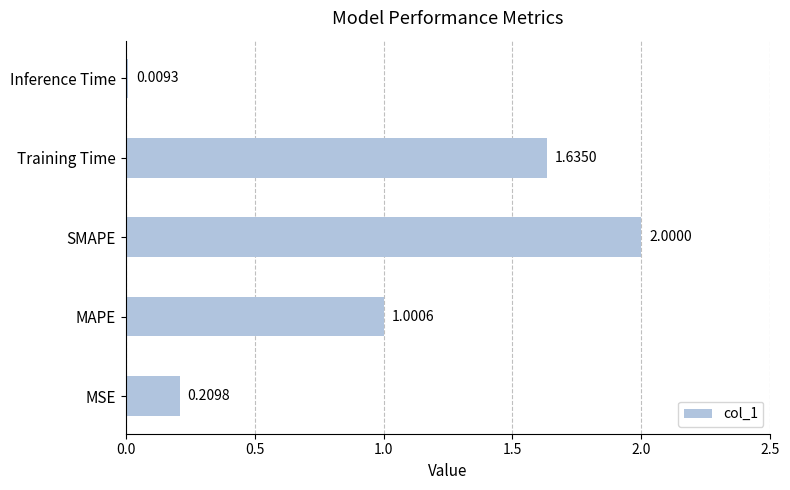

Rank the categories by value from highest to lowest.

SMAPE, Training Time, MAPE, MSE, Inference Time